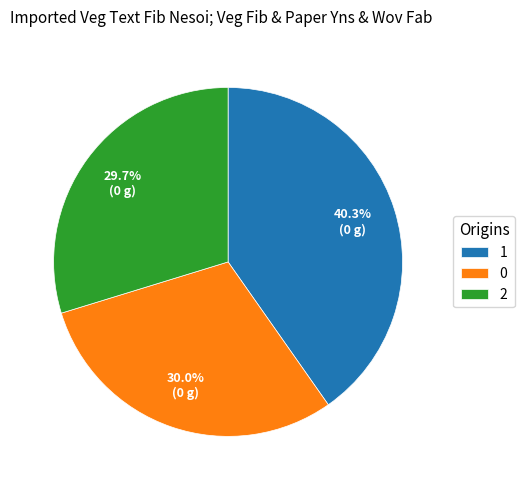

What is the ratio of the value at 2 to the value at 1?

0.7